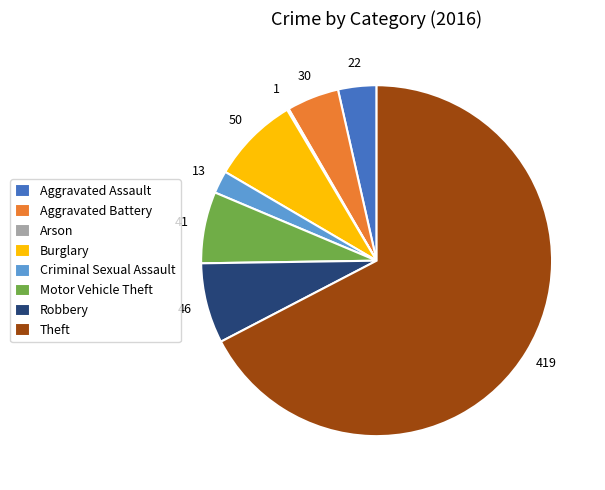

What is the largest slice in the pie chart?

Theft